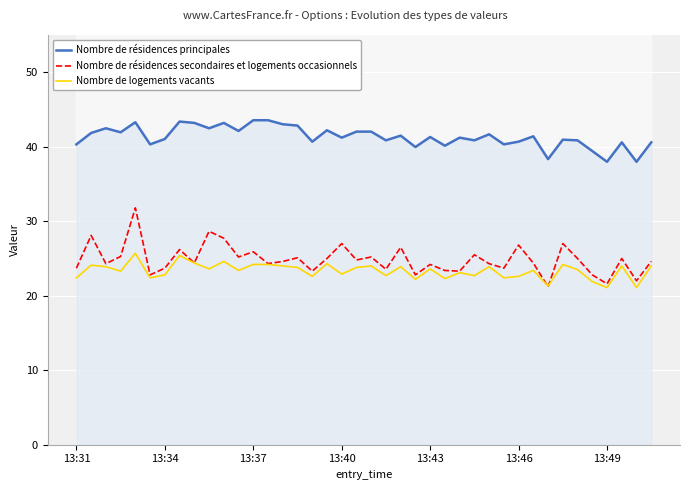

How many categories are shown in the chart?

40